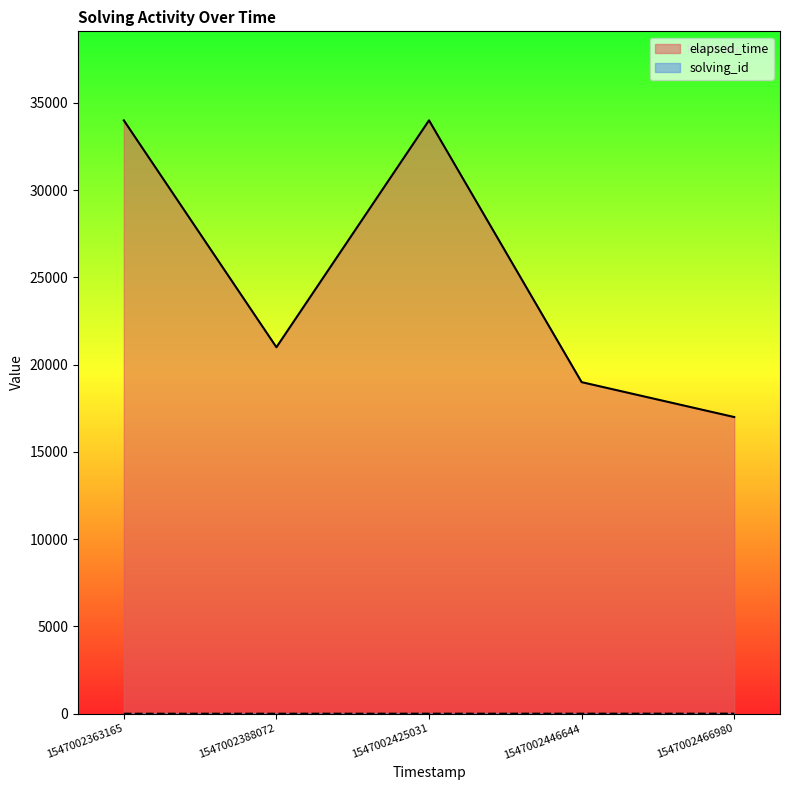

What is the maximum value shown in the chart?

34000